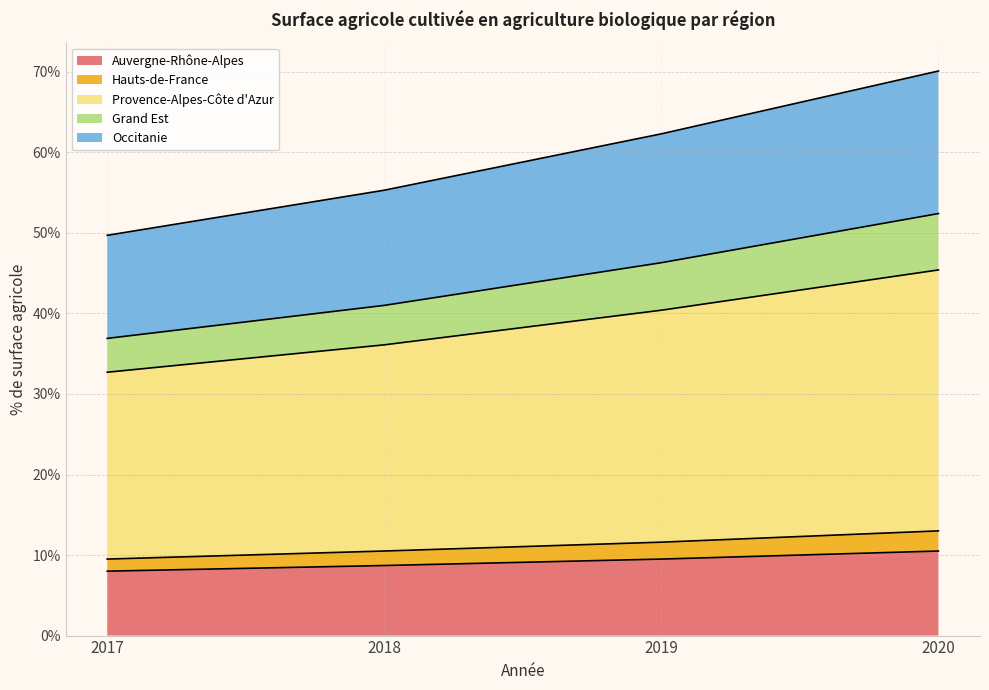

What is the approximate value of Auvergne-Rhône-Alpes at 2020?

10.5